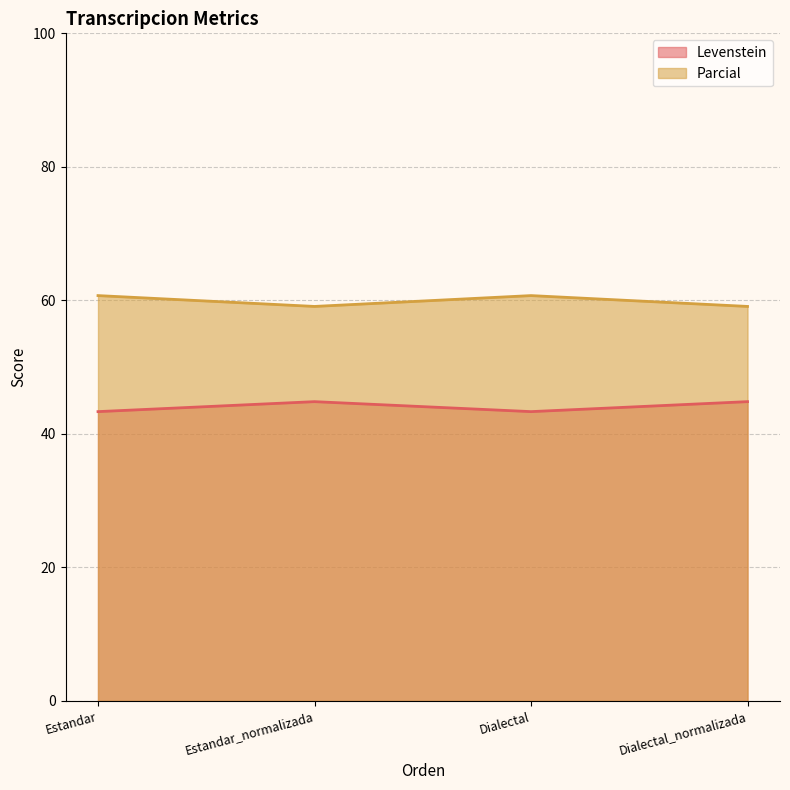

How many interior local peaks does the Levenstein series have?

1